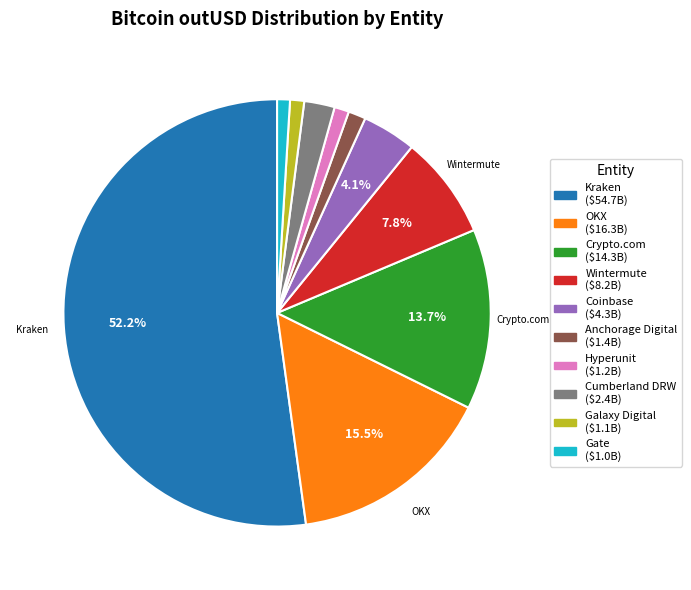

Is there a majority slice in this chart?

Yes